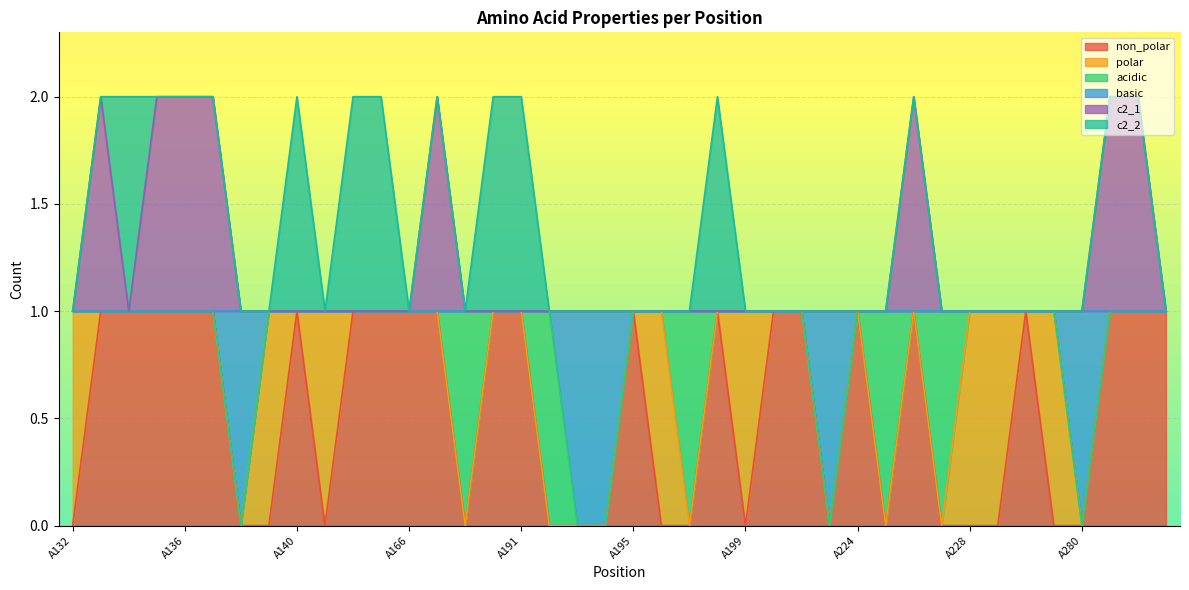

True or false: c2_1 and basic cross at least once.

False